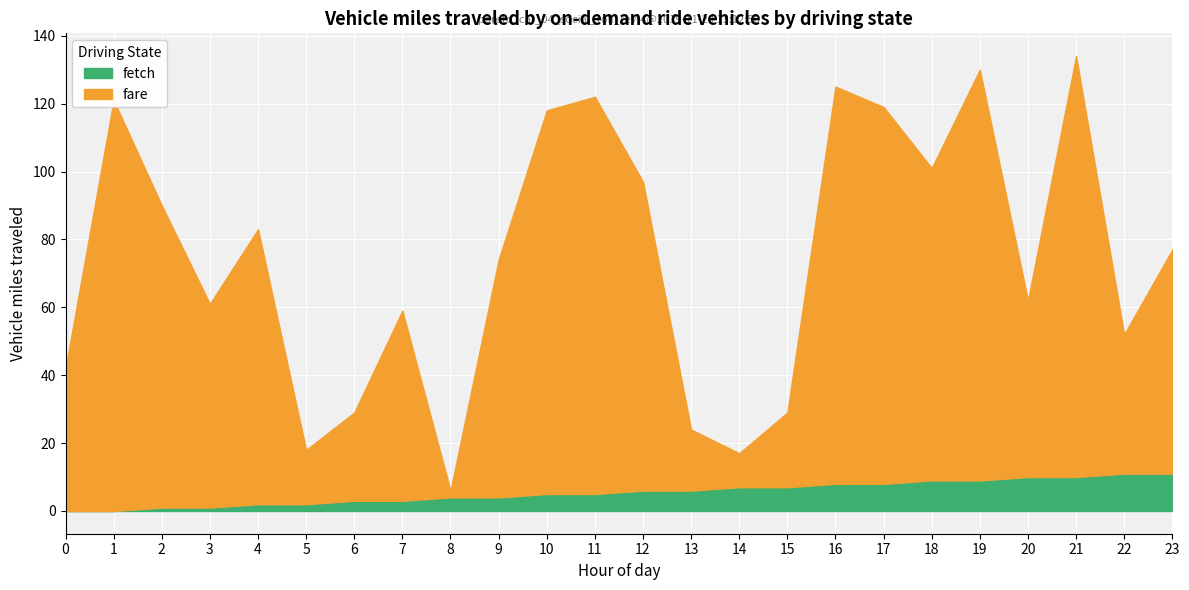

True or false: destination_state and source_state cross at least once.

False